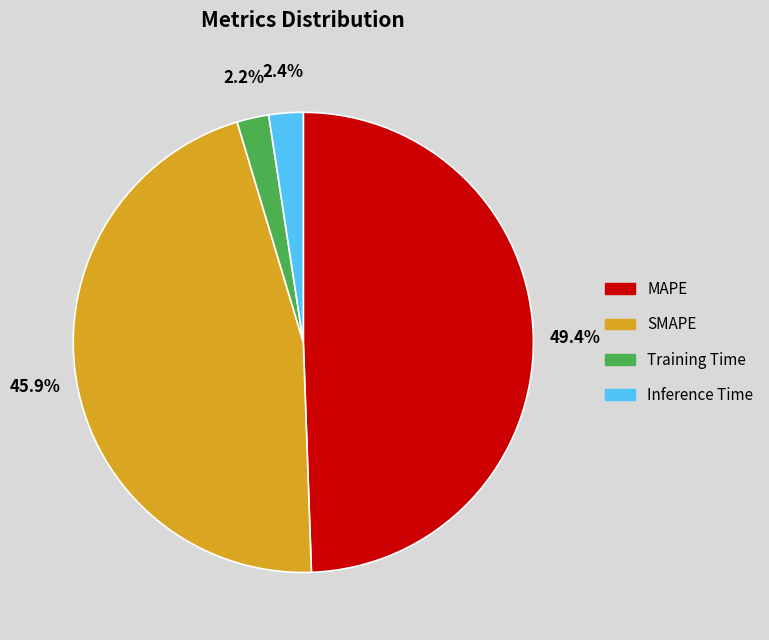

Count the number of slices in the pie.

4